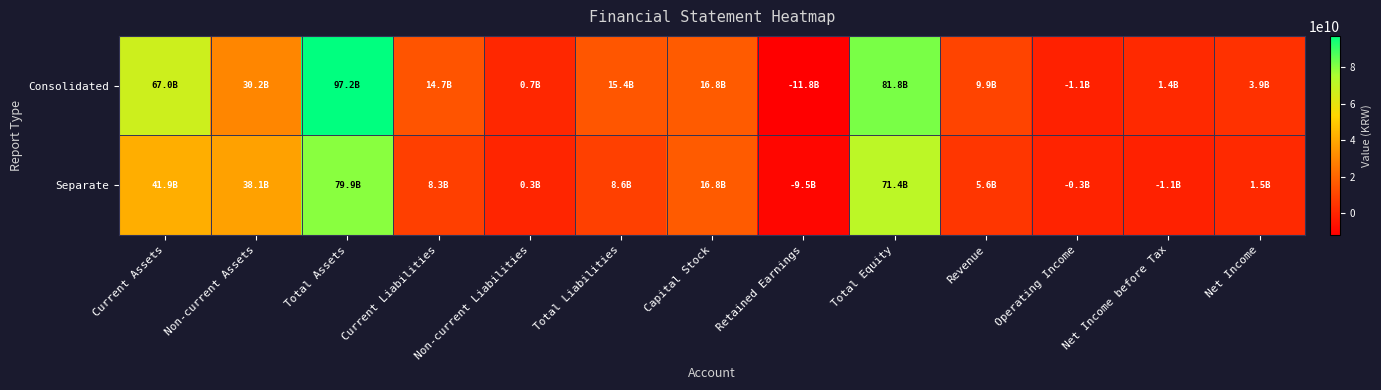

At how many categories does at least one series exceed 32912267383?

4